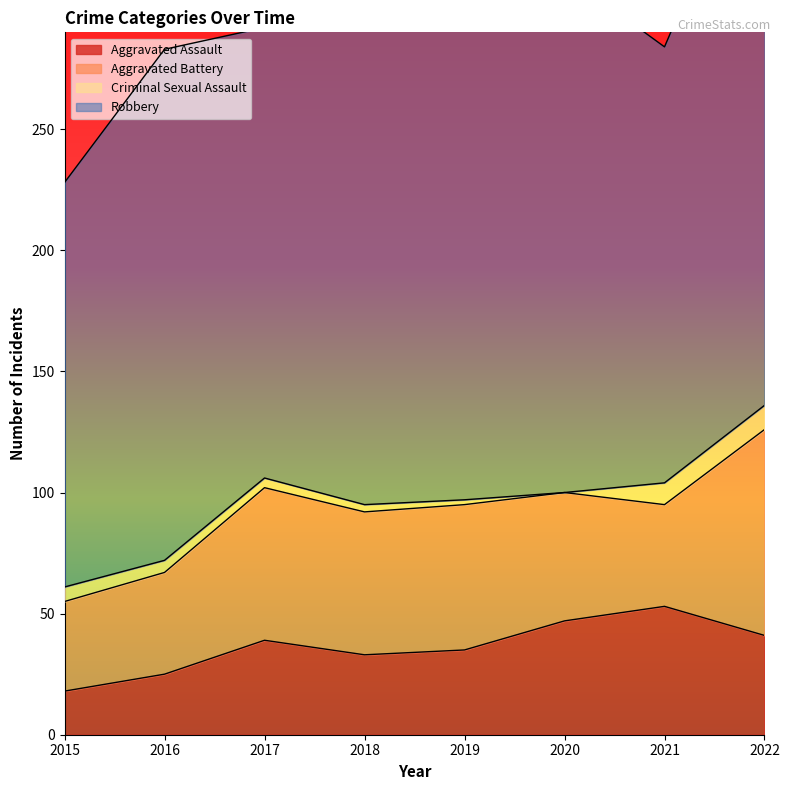

What is the sum of the Aggravated Assault values at 2022 and 2016?

66